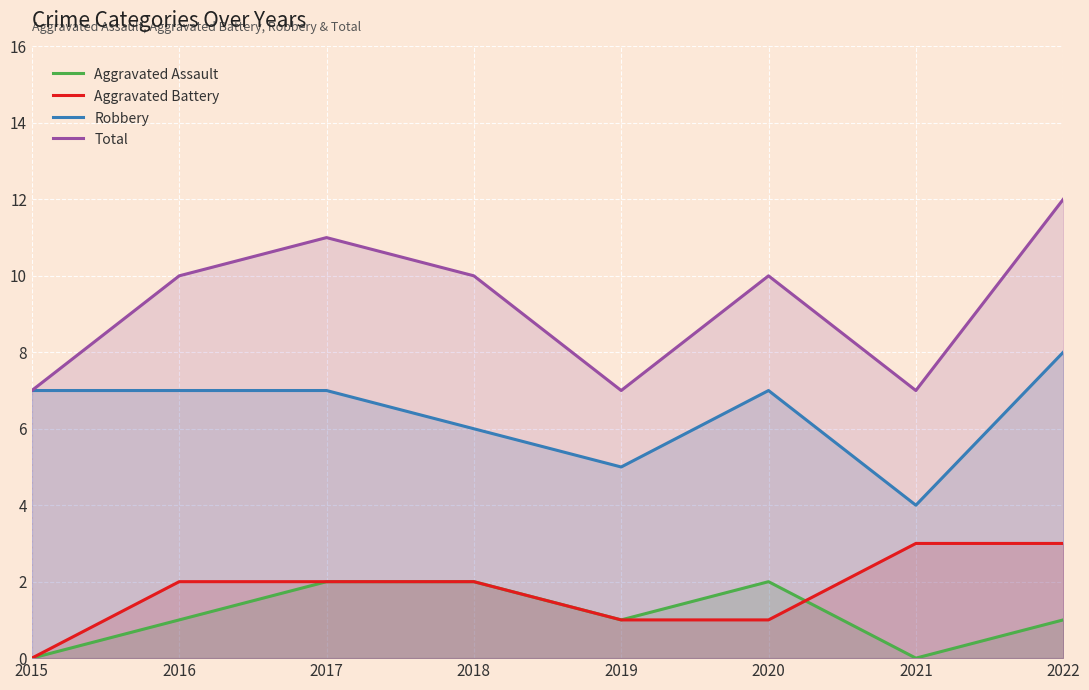

Rank the series at 2019 from highest to lowest value.

Total, Robbery, Aggravated Assault, Aggravated Battery